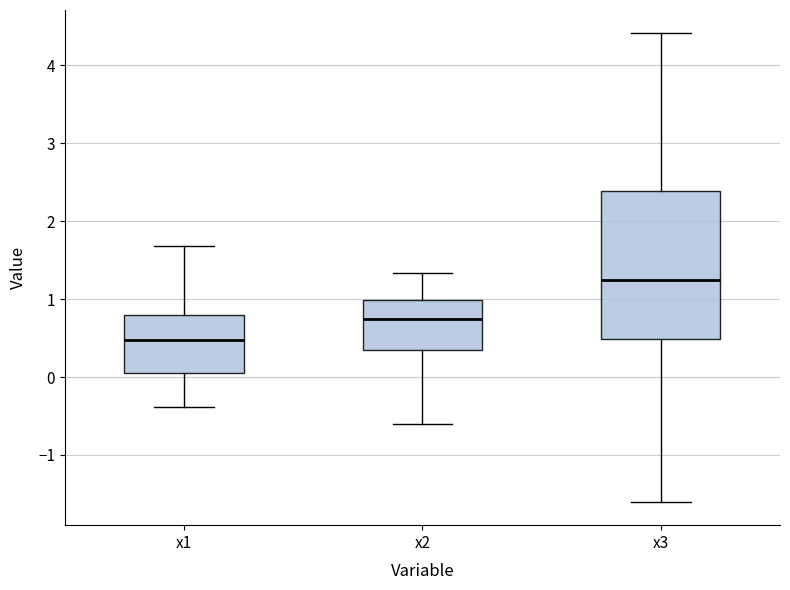

Reading left to right, read every box against the y-axis: the position of its median line, the range the box covers, and the ends of its whiskers. The values are not printed on the chart, so give them approximately, as read against the axis.

x1: median 0.5, box 0.1 to 0.8, whiskers -0.4 to 1.7
x2: median 0.7, box 0.4 to 1.0, whiskers -0.6 to 1.3
x3: median 1.2, box 0.5 to 2.4, whiskers -1.6 to 4.4